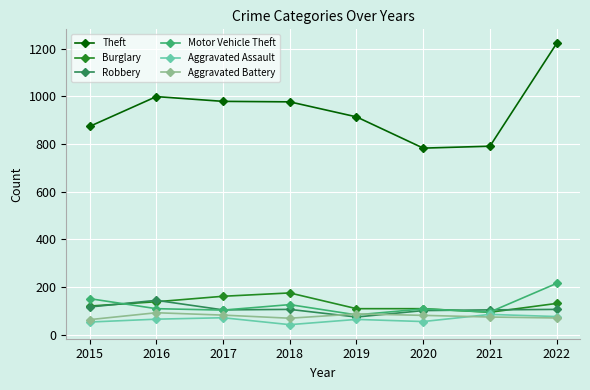

The value of Robbery at 2016 is 259. True or false?

False